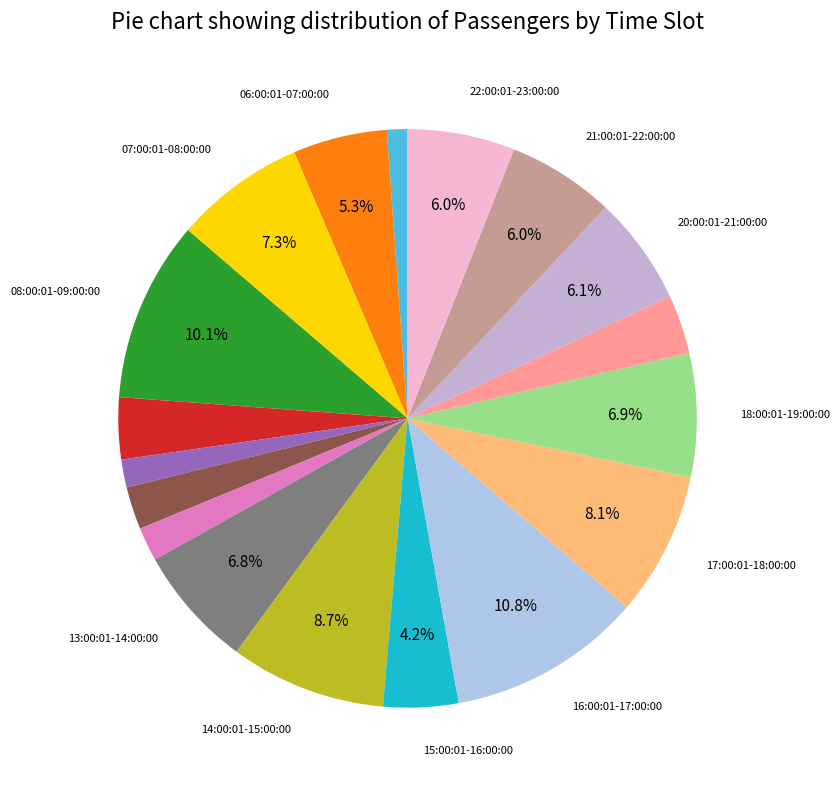

Is there any slice that represents more than half of the pie?

No